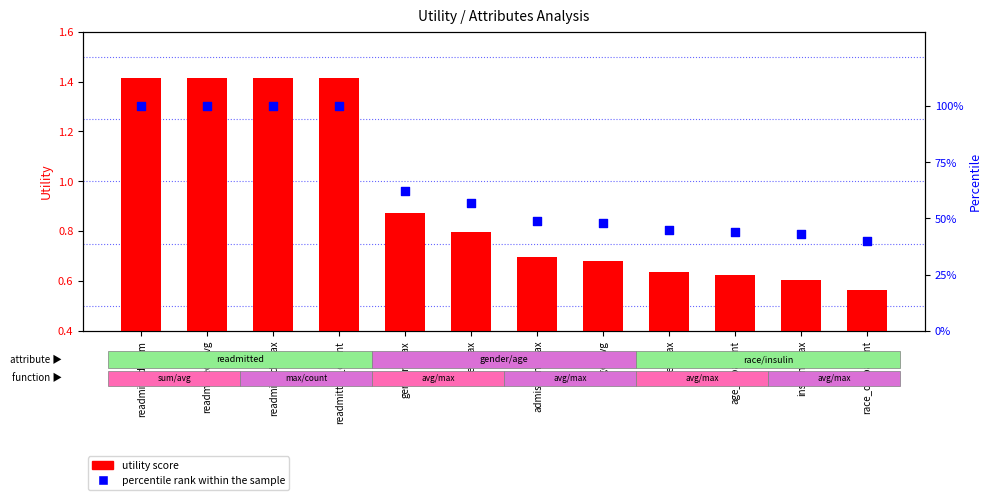

Is the value of utility score at race_outpatient greater than the value of percentile rank within the sample at admission_max?

No